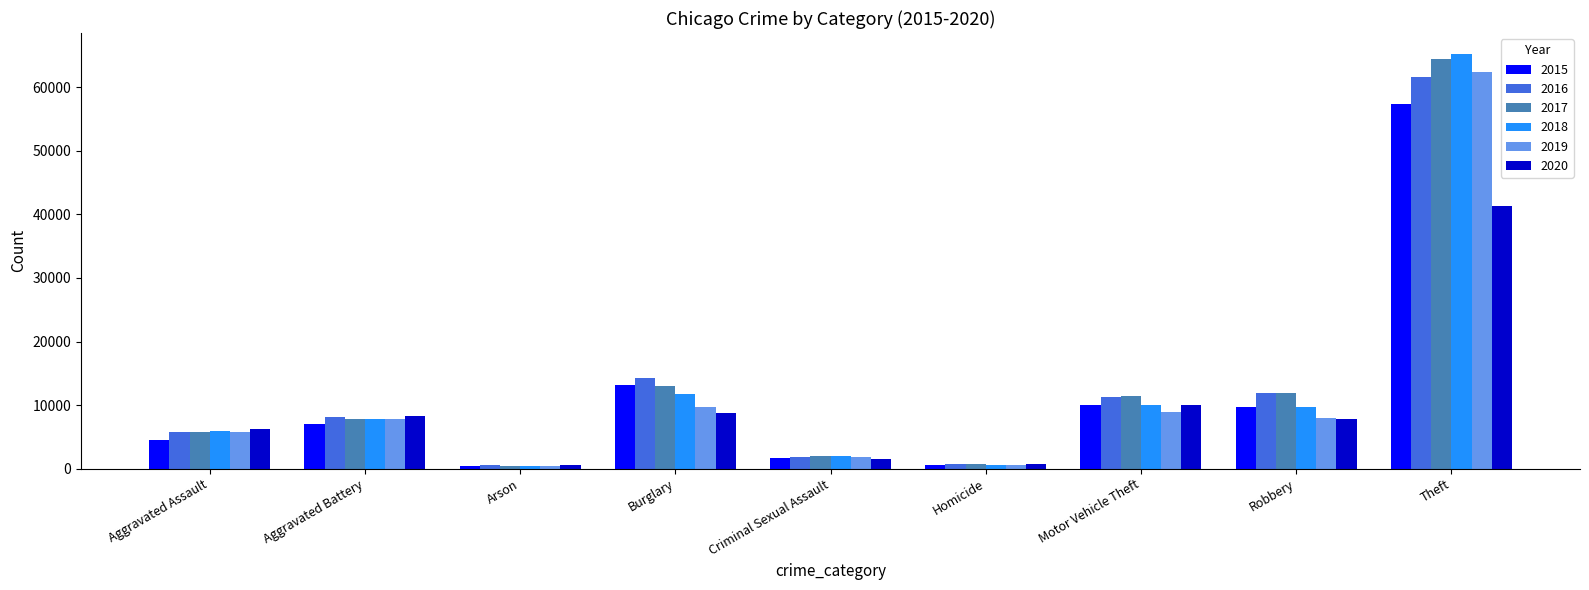

Rank the series by their maximum value, from highest to lowest.

2018, 2017, 2019, 2016, 2015, 2020